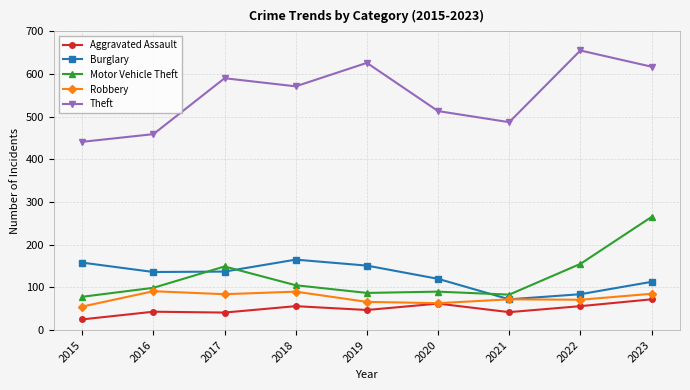

What is the difference between the highest and lowest values at 2017?

549